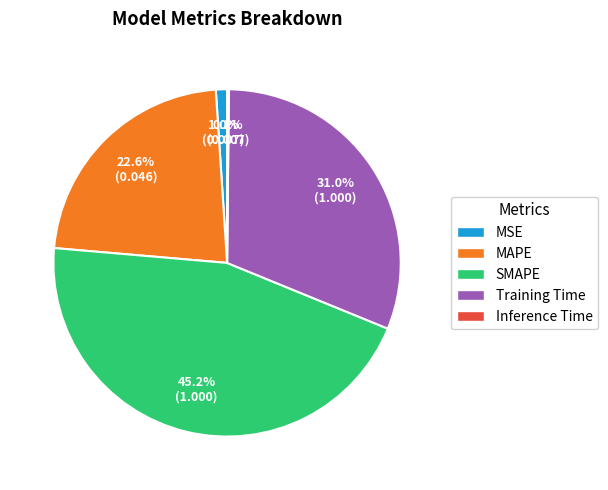

Combined, what portion of the pie is MAPE and MSE?

23.6%